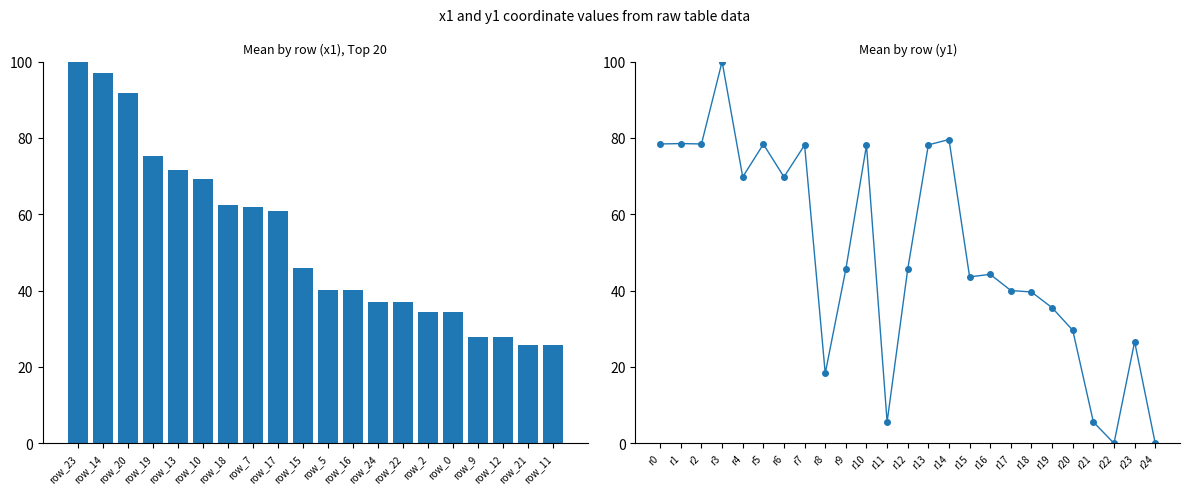

What is the difference between the maximum and second lowest values?

100.0